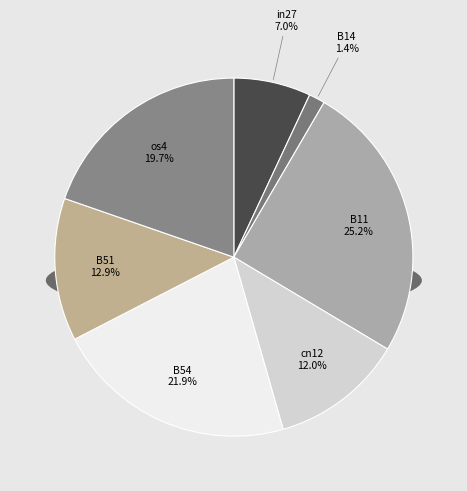

Which slice is the largest?

B11